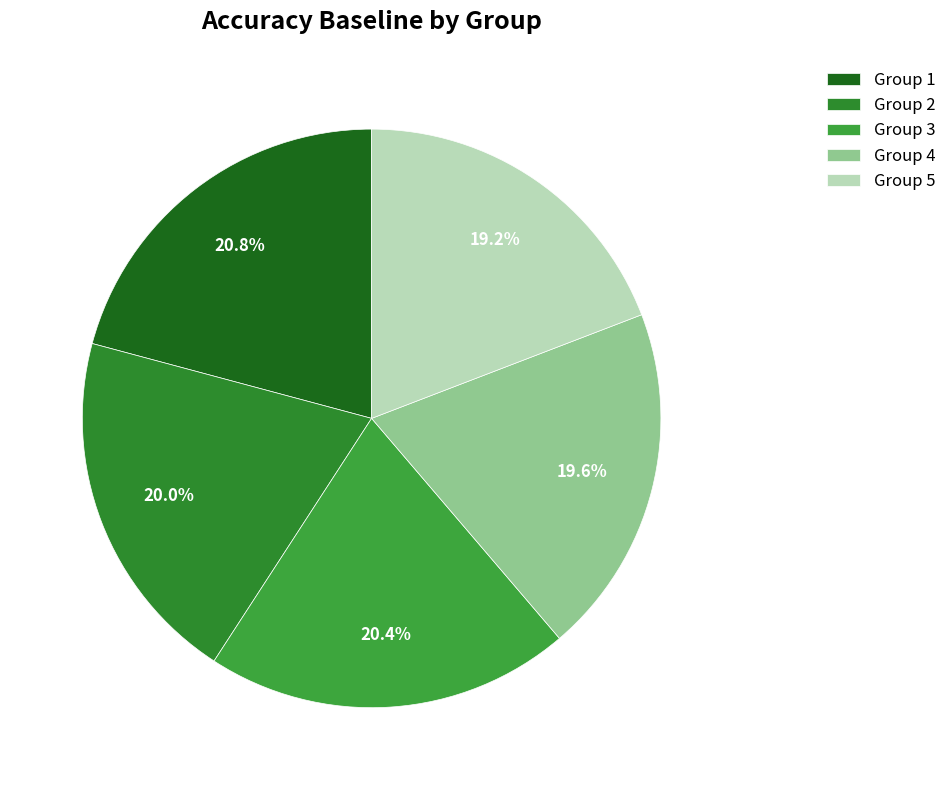

How many segments does this pie chart have?

5